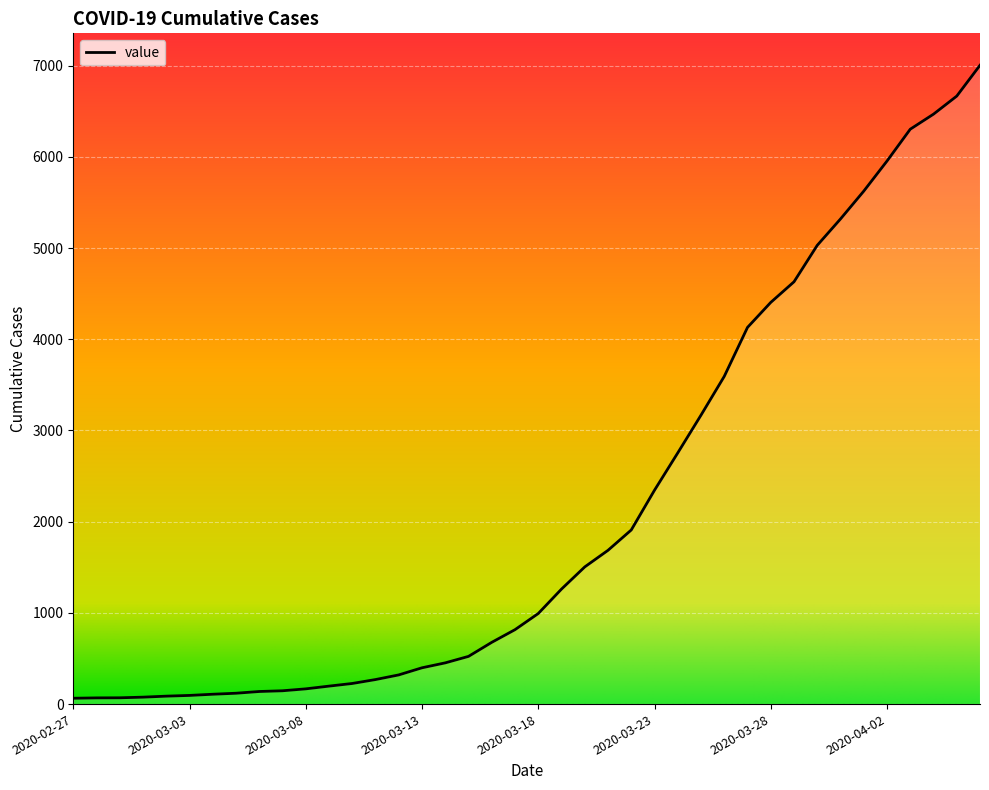

What is the maximum value shown in the chart?

7004